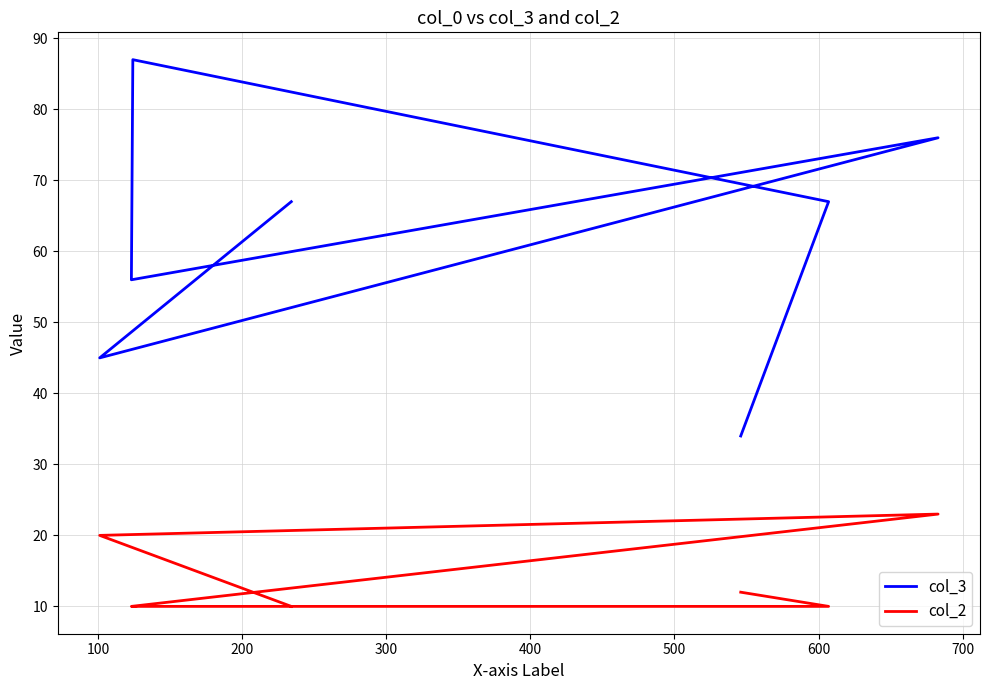

What is the average value of the col_3 series?

62